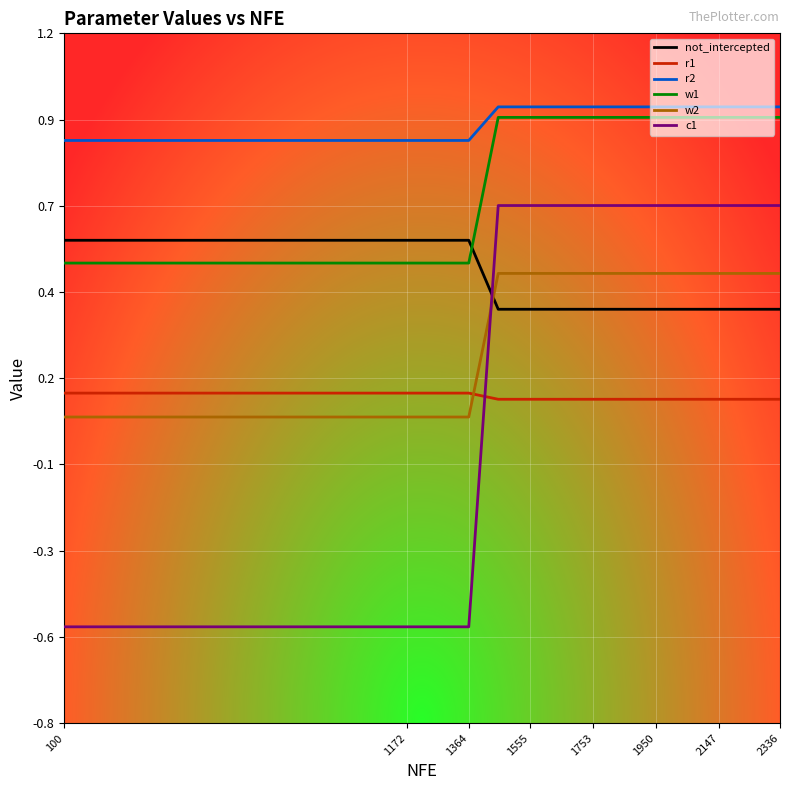

Which series has the largest range (max minus min)?

c1